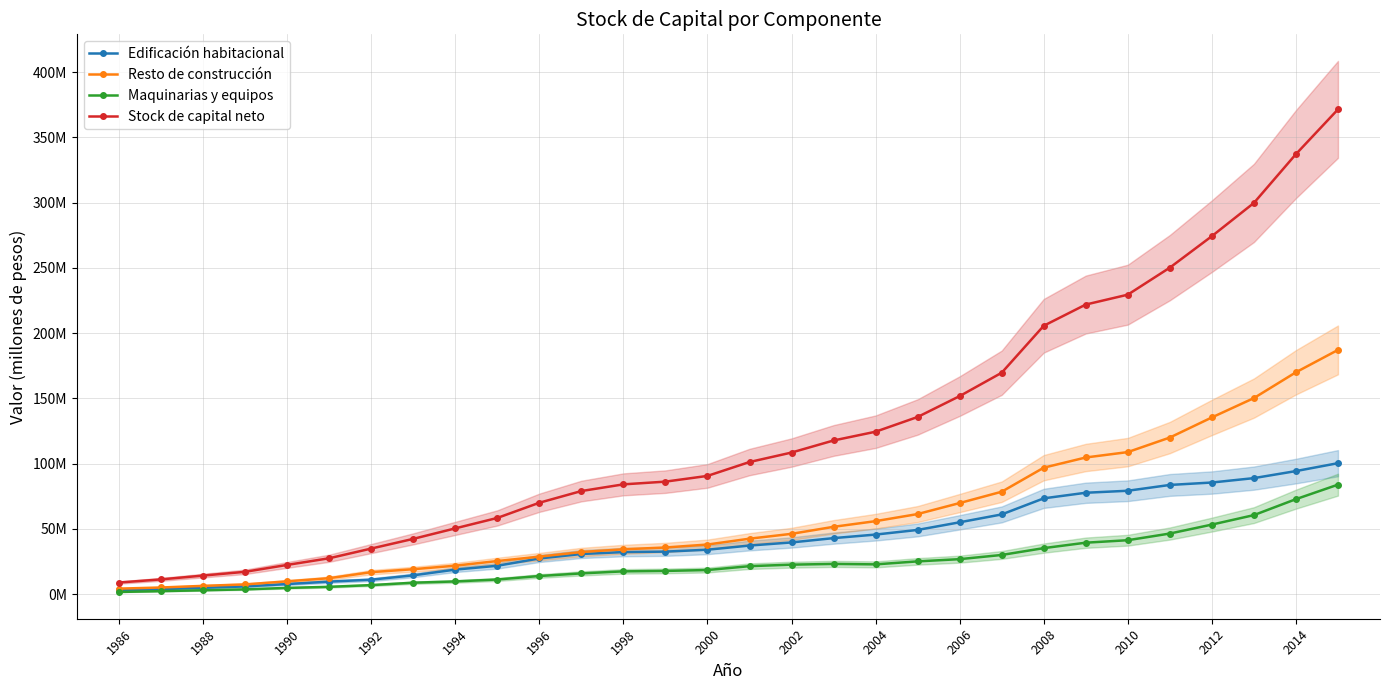

Which series has the largest total across all categories?

Stock de capital neto